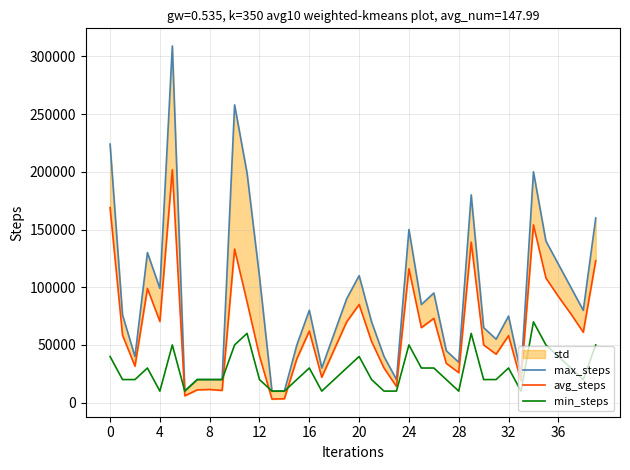

What is the difference between the maximum and second lowest values in the min_steps series?

60000